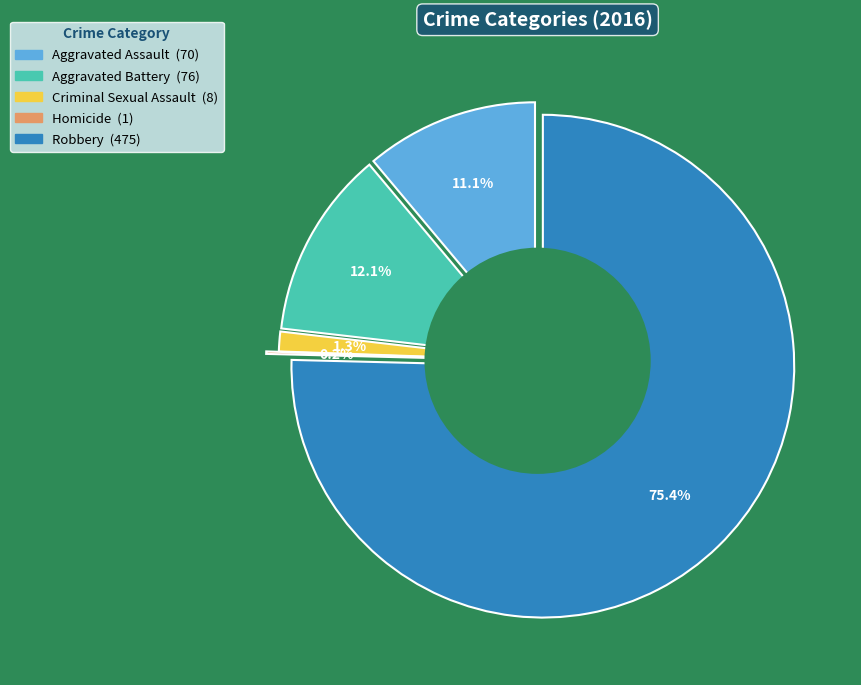

To the nearest percent, what portion does Aggravated Assault represent?

11%